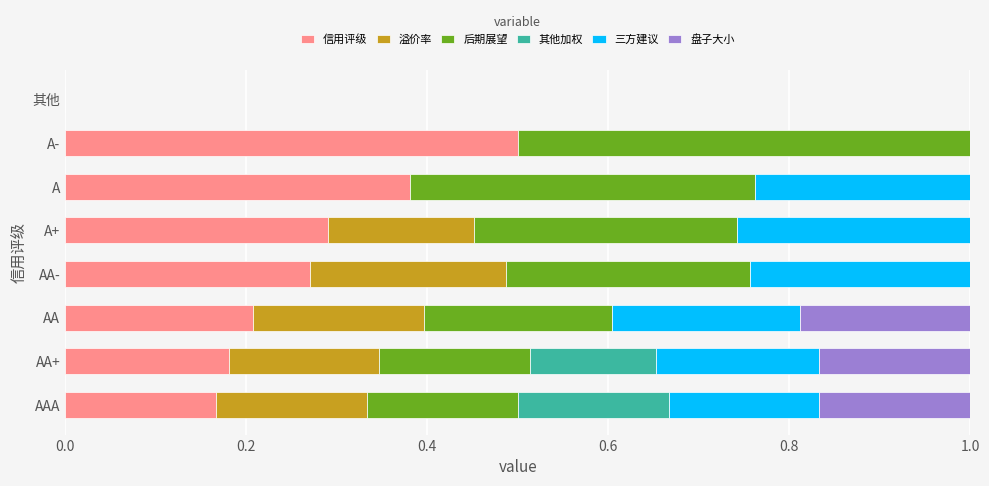

What is the sum of all 信用评级 values?

2.0